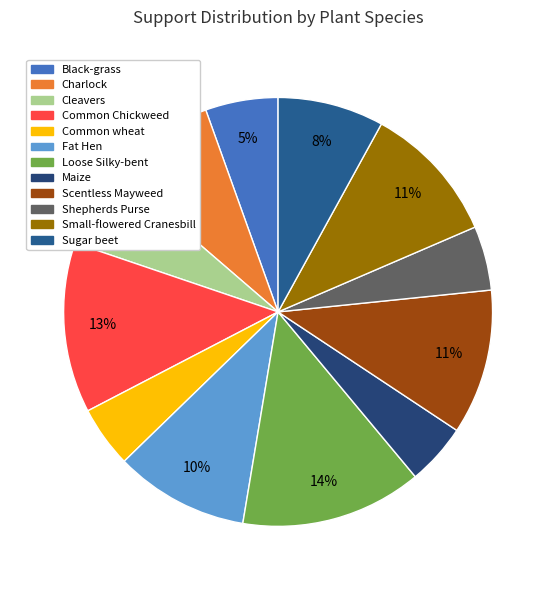

Does Small-flowered Cranesbill represent more than half of the total?

No